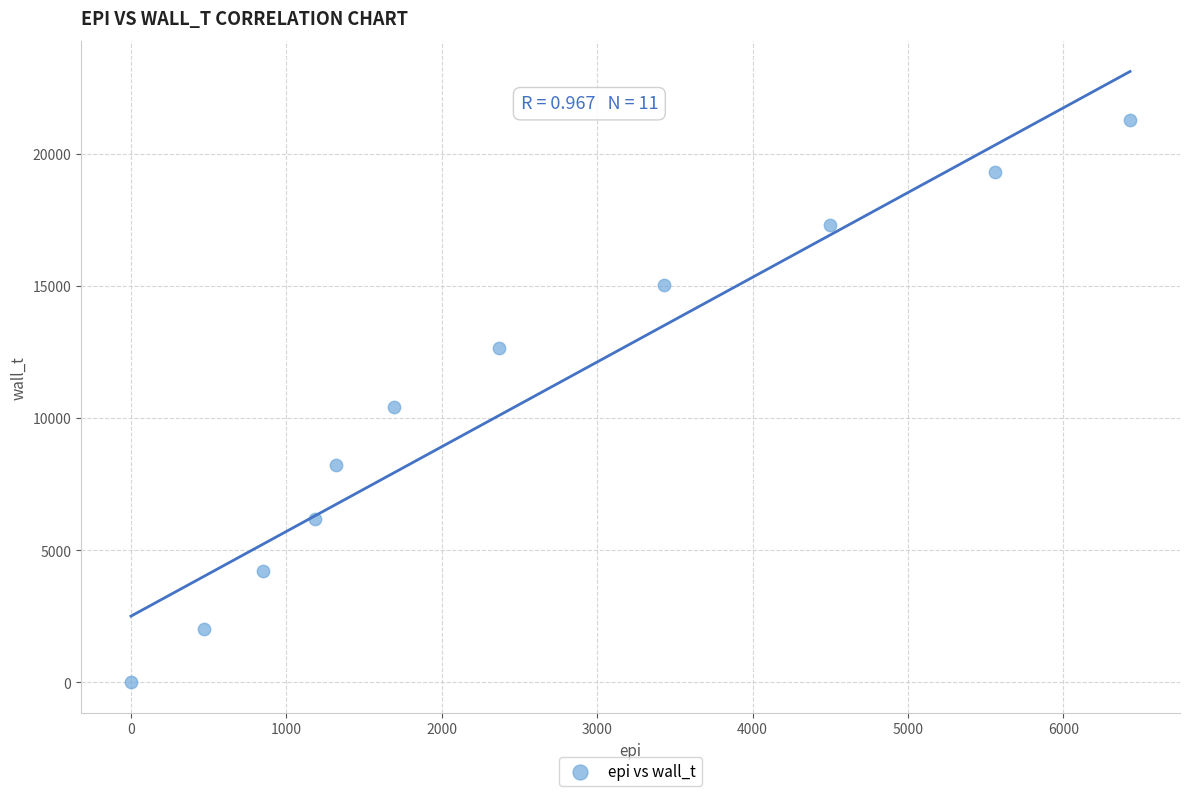

What is the average Y value?

10611